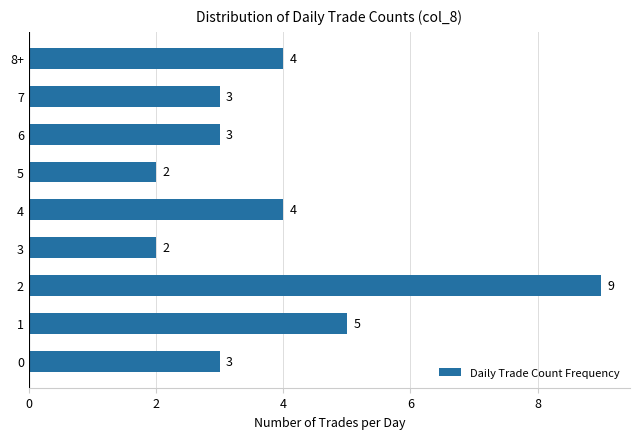

Count the values in the range 3 to 4.

5